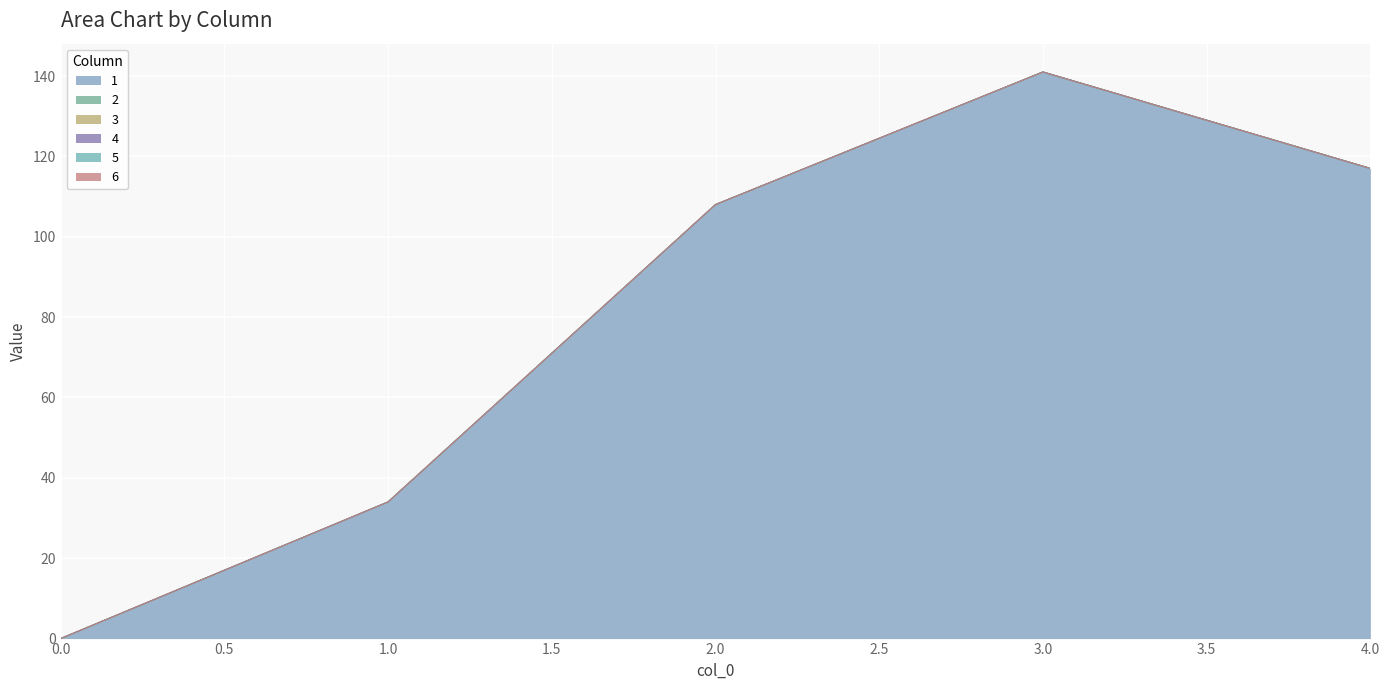

What is the total value across all series at 2?

108